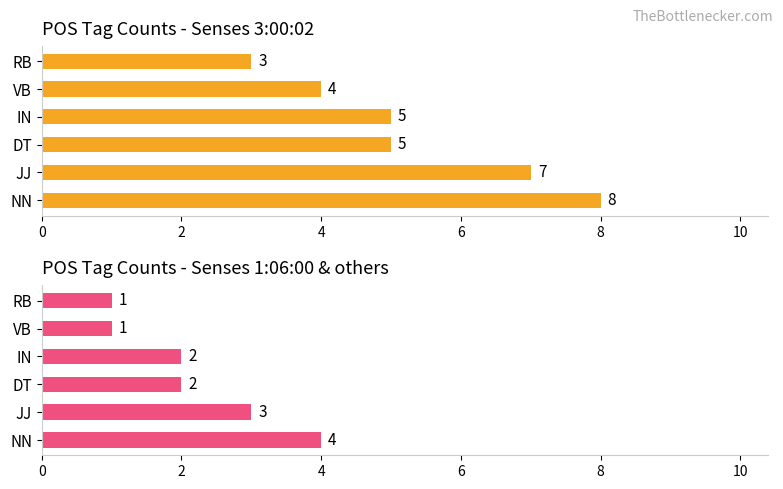

Reading left to right, transcribe all the data shown in this chart.

3:00:02 senses: 0=8	2=7	4=5	6=5	8=4	10=3
1:06:00 and other senses: 0=4	2=3	4=2	6=2	8=1	10=1